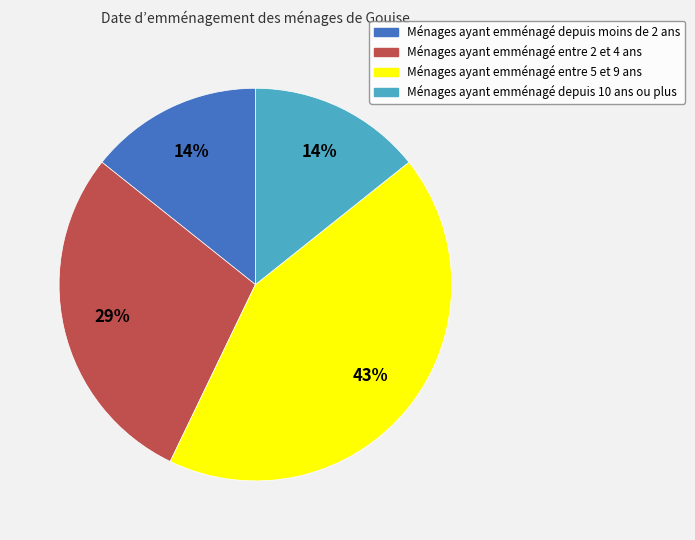

What is the ratio of the value at Ménages ayant emménagé depuis moins de 2 ans to the value at Ménages ayant emménagé entre 5 et 9 ans?

0.3